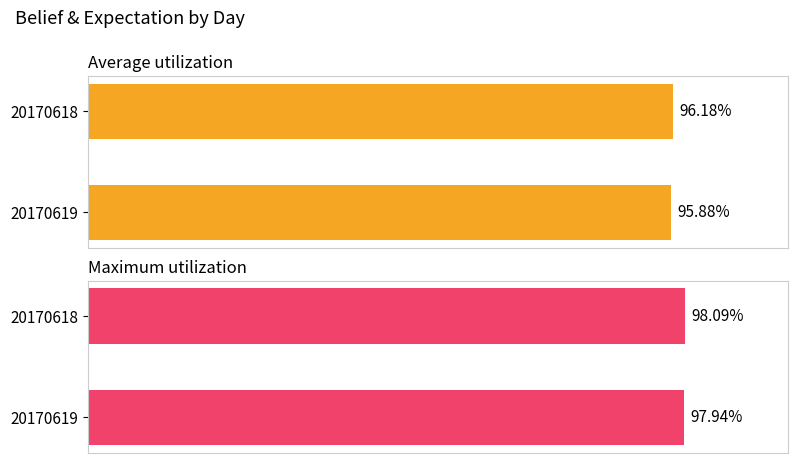

What is the value of the Maximum utilization bar at the 1st from the left?

1.0